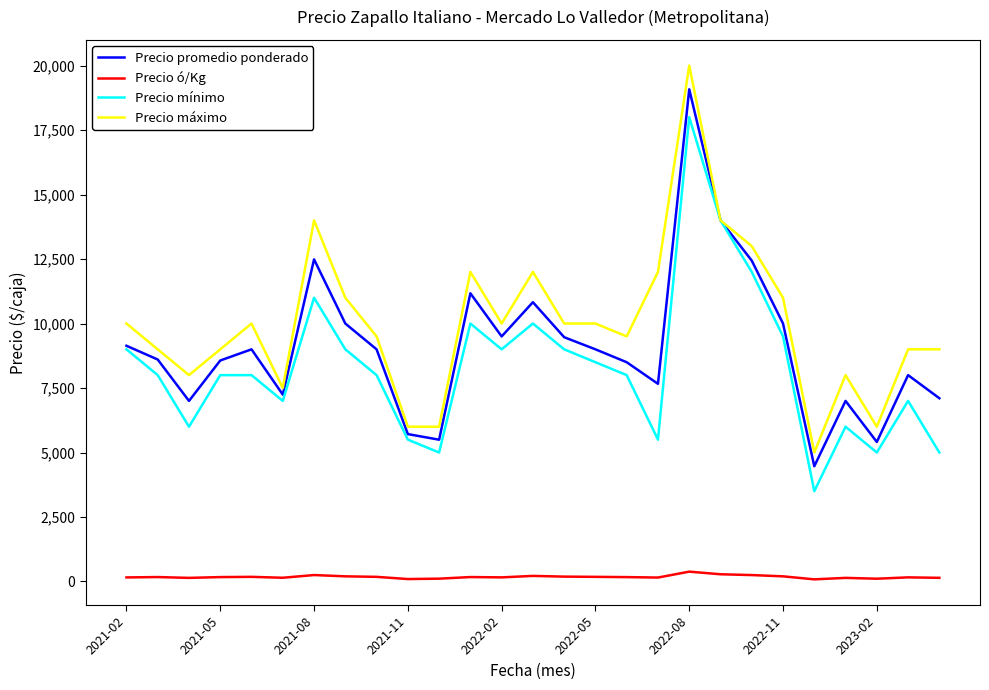

What is the average value of the Precio mínimo series?

8315